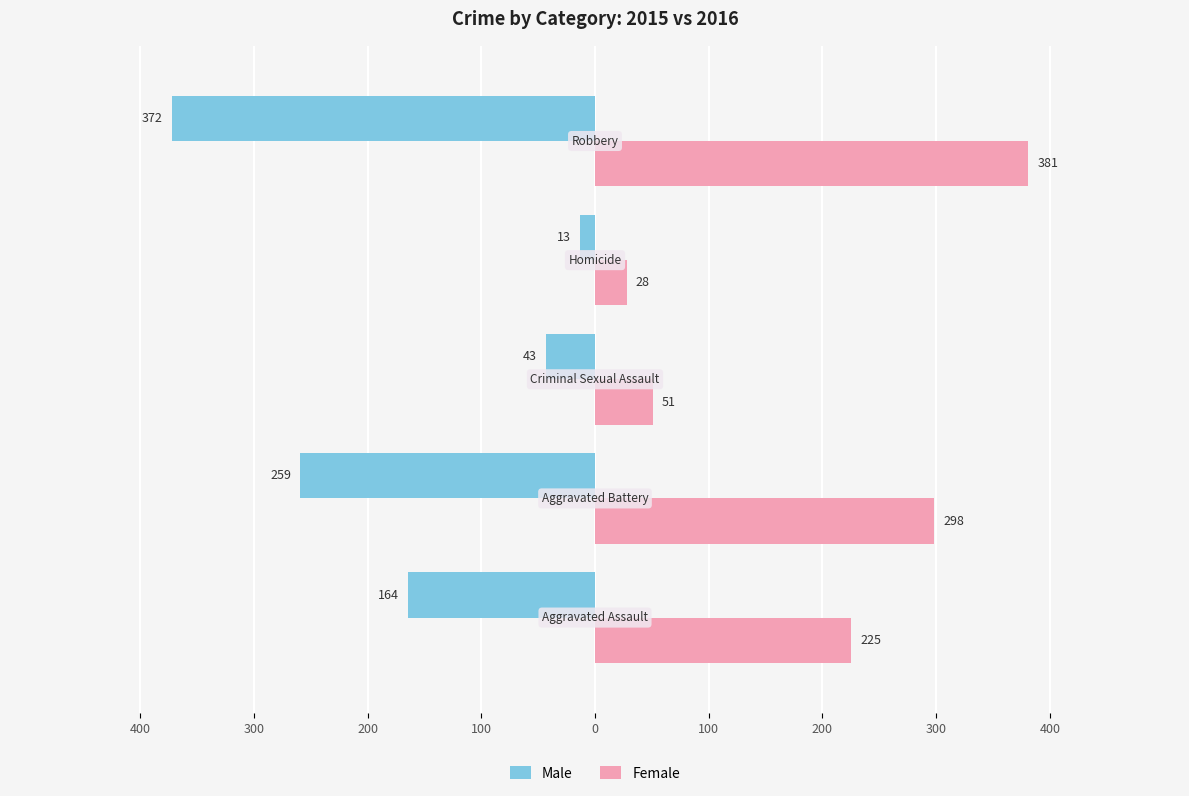

What is the maximum value for Male?

-13